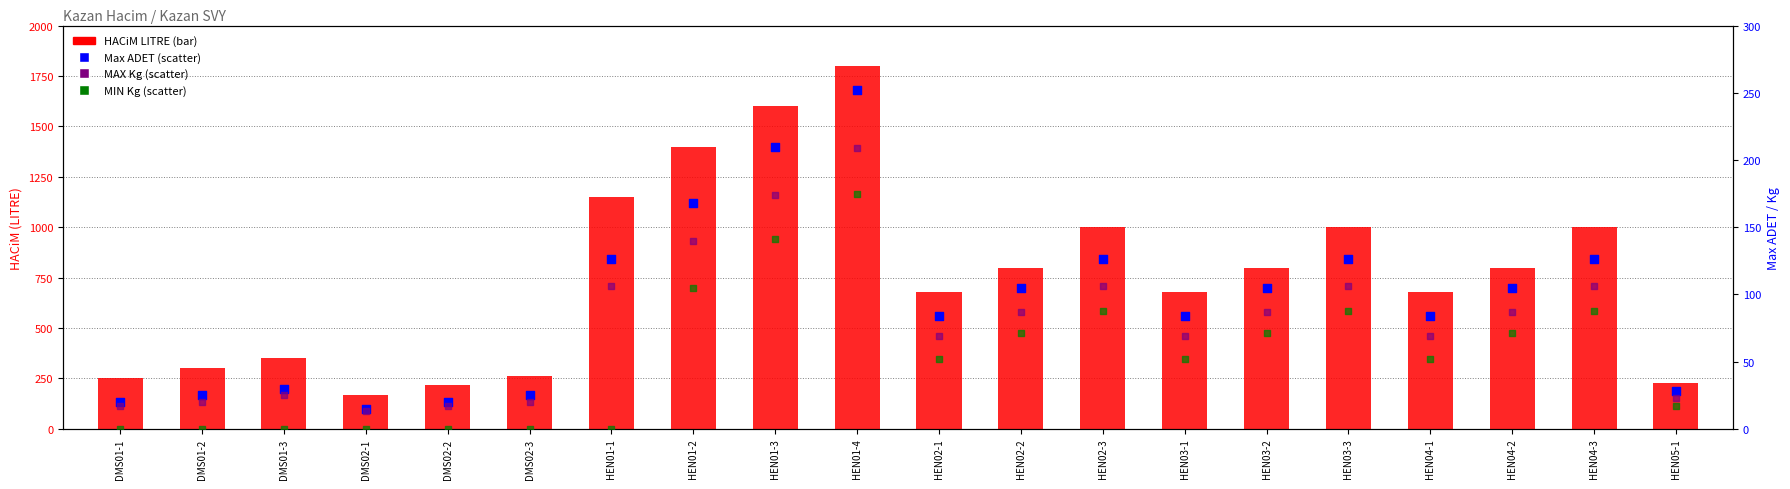

At which category is the sum across all series the highest?

HEN01-4